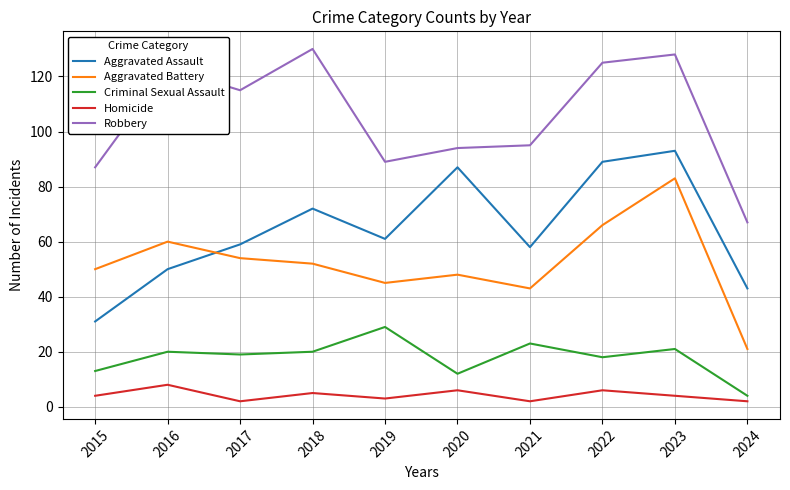

What is the maximum value shown in the chart?

130